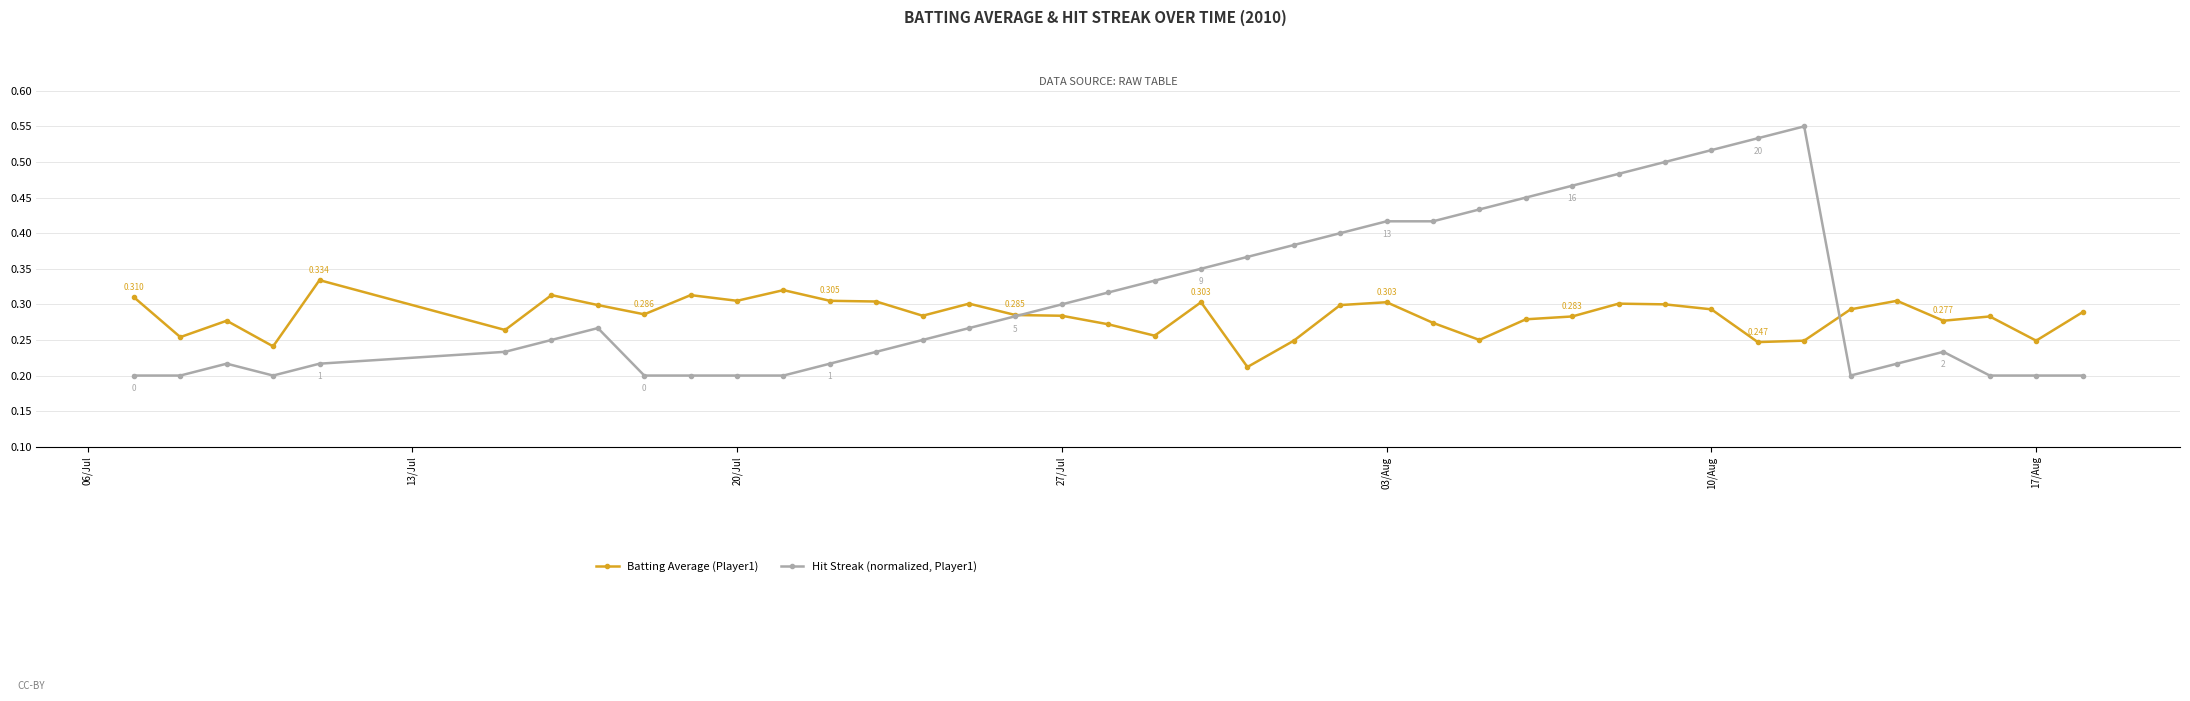

Count the number of categories in the chart.

40